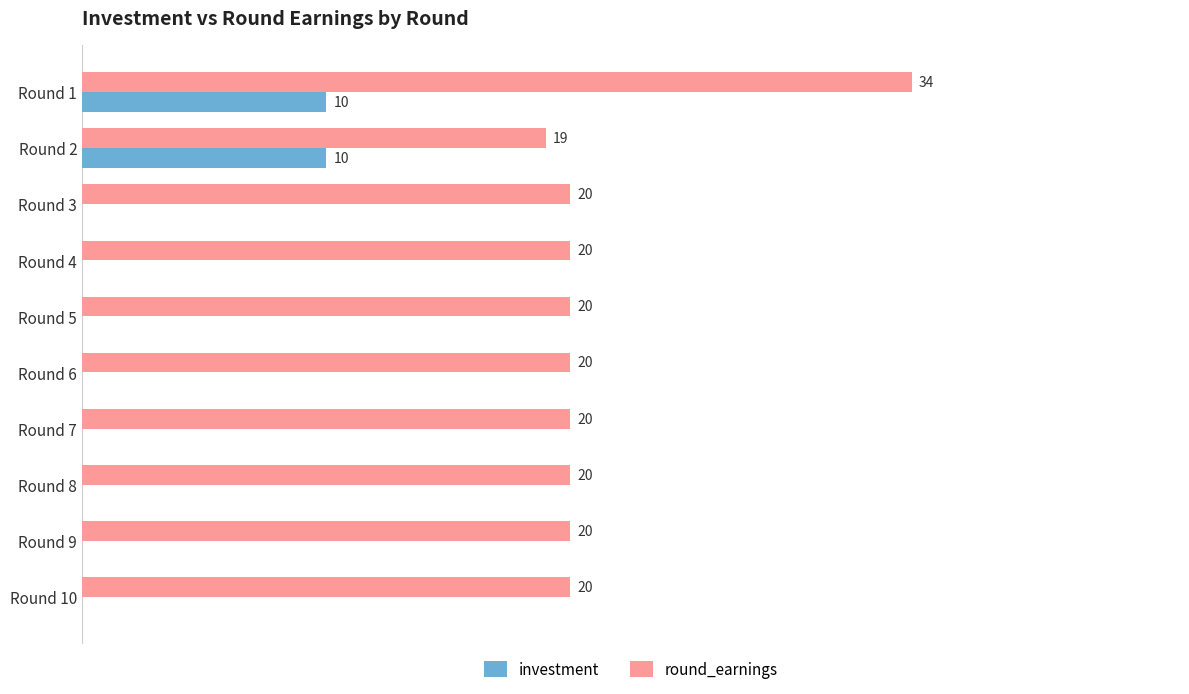

Is the value of round_earnings at Round 1 greater than the value of investment at Round 5?

Yes